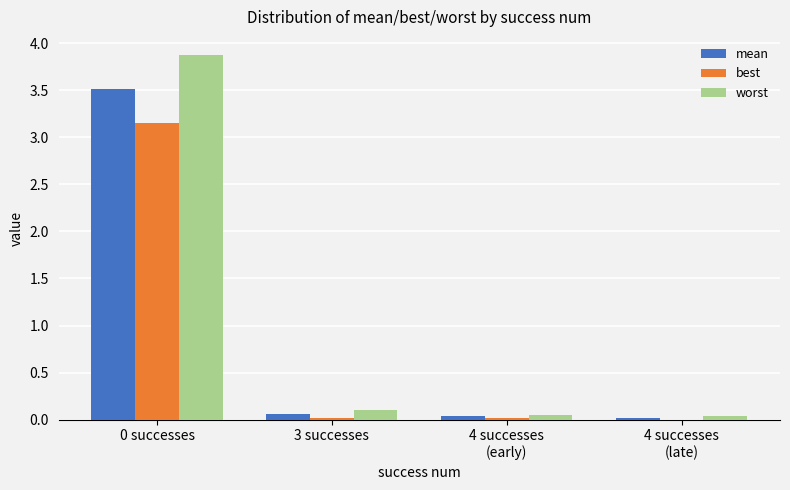

True or false: mean has a value of 0.0 at 4 successes
(early).

True